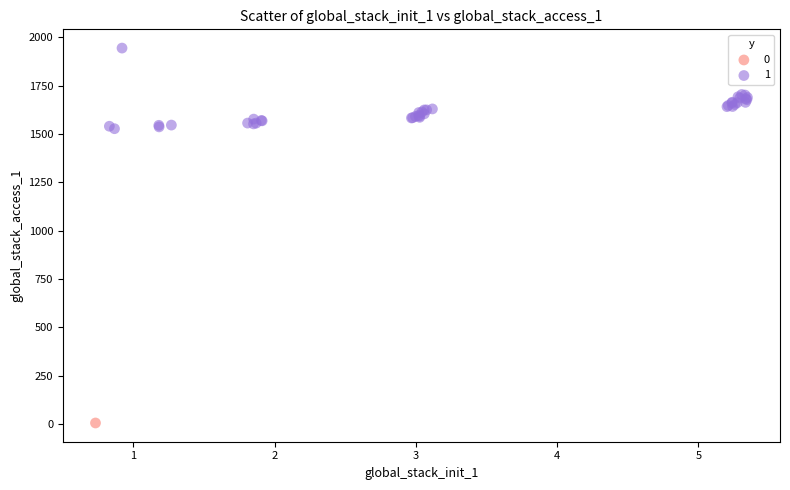

Which series contains the highest Y value?

1